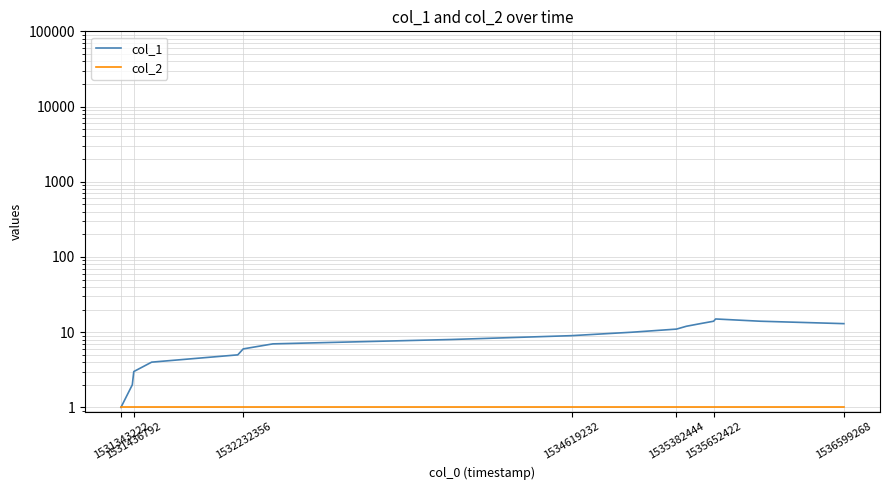

Rank the series by their average value, from lowest to highest.

col_2, col_1